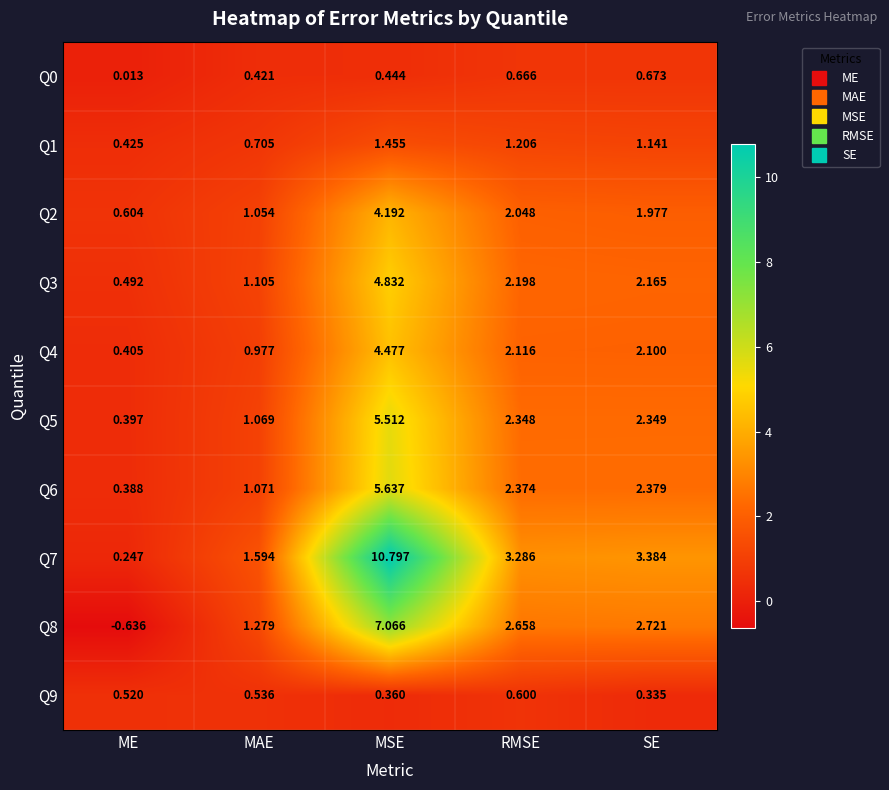

What is the spread (max minus min) of values at SE?

3.0